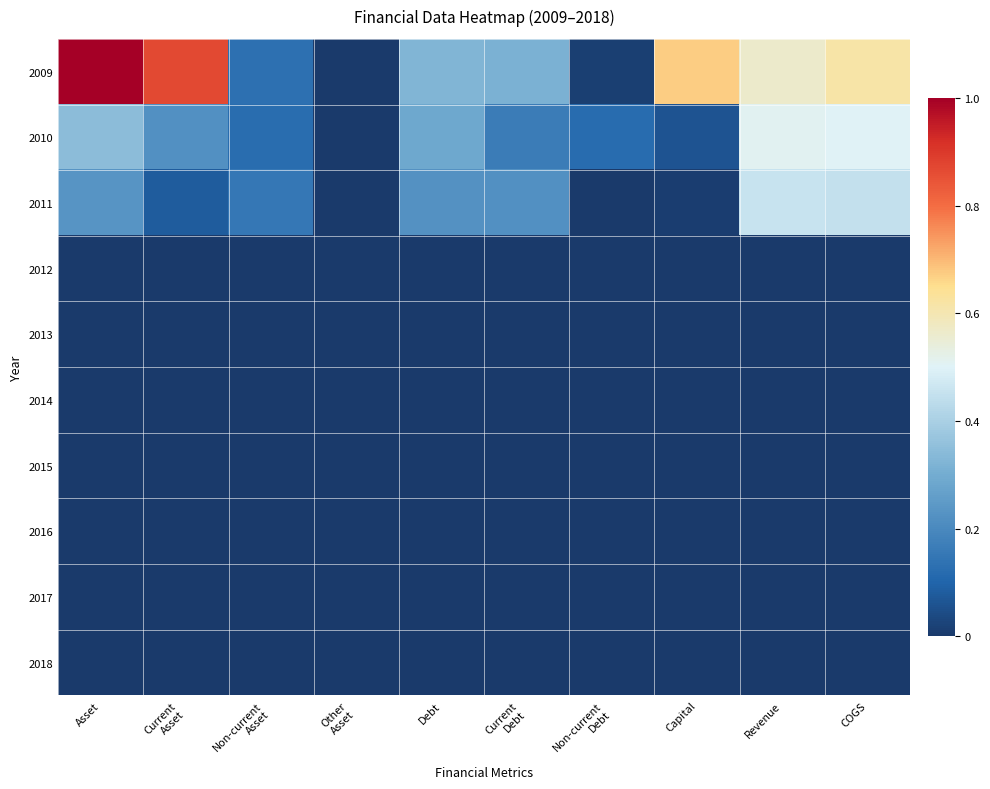

Reading left to right, extract all data points from this chart.

2009: Asset=47975221	Current
Asset=41786984	Non-current
Asset=6188238	Other
Asset=0	Debt=15647029	Current
Debt=15019550	Non-current
Debt=627479	Capital=32328193	Revenue=26992549	COGS=29565535
2010: Asset=16565953	Current
Asset=10679838	Non-current
Asset=5886115	Other
Asset=0	Debt=13688784	Current
Debt=7922881	Non-current
Debt=5765903	Capital=2877170	Revenue=24376513	COGS=24096310
2011: Asset=11184905	Current
Asset=3887756	Non-current
Asset=7297149	Other
Asset=0	Debt=10685044	Current
Debt=10652696	Non-current
Debt=32347	Capital=499862	Revenue=21887133	COGS=21501200
2012: Asset=0	Current
Asset=0	Non-current
Asset=0	Other
Asset=0	Debt=0	Current
Debt=0	Non-current
Debt=0	Capital=0	Revenue=0	COGS=0
2013: Asset=0	Current
Asset=0	Non-current
Asset=0	Other
Asset=0	Debt=0	Current
Debt=0	Non-current
Debt=0	Capital=0	Revenue=0	COGS=0
2014: Asset=0	Current
Asset=0	Non-current
Asset=0	Other
Asset=0	Debt=0	Current
Debt=0	Non-current
Debt=0	Capital=0	Revenue=0	COGS=0
2015: Asset=0	Current
Asset=0	Non-current
Asset=0	Other
Asset=0	Debt=0	Current
Debt=0	Non-current
Debt=0	Capital=0	Revenue=0	COGS=0
2016: Asset=0	Current
Asset=0	Non-current
Asset=0	Other
Asset=0	Debt=0	Current
Debt=0	Non-current
Debt=0	Capital=0	Revenue=0	COGS=0
2017: Asset=0	Current
Asset=0	Non-current
Asset=0	Other
Asset=0	Debt=0	Current
Debt=0	Non-current
Debt=0	Capital=0	Revenue=0	COGS=0
2018: Asset=0	Current
Asset=0	Non-current
Asset=0	Other
Asset=0	Debt=0	Current
Debt=0	Non-current
Debt=0	Capital=0	Revenue=0	COGS=0